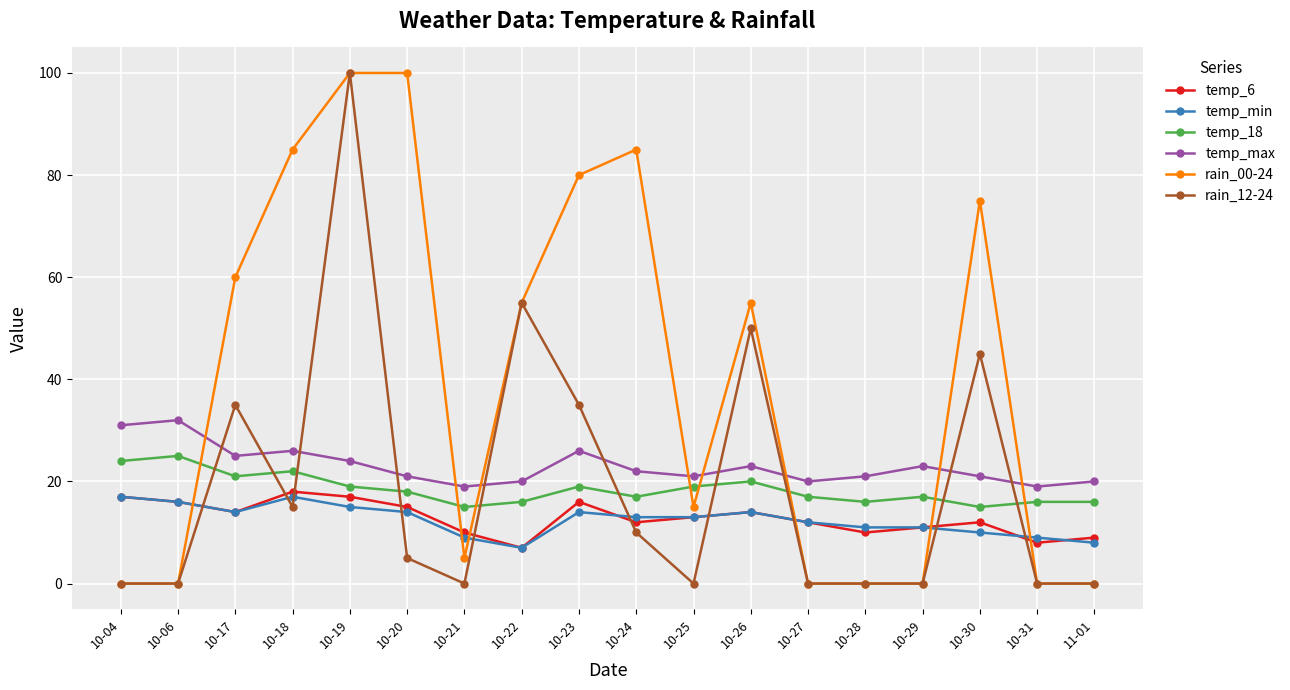

At which label does temp_18 first exceed 18?

10-04